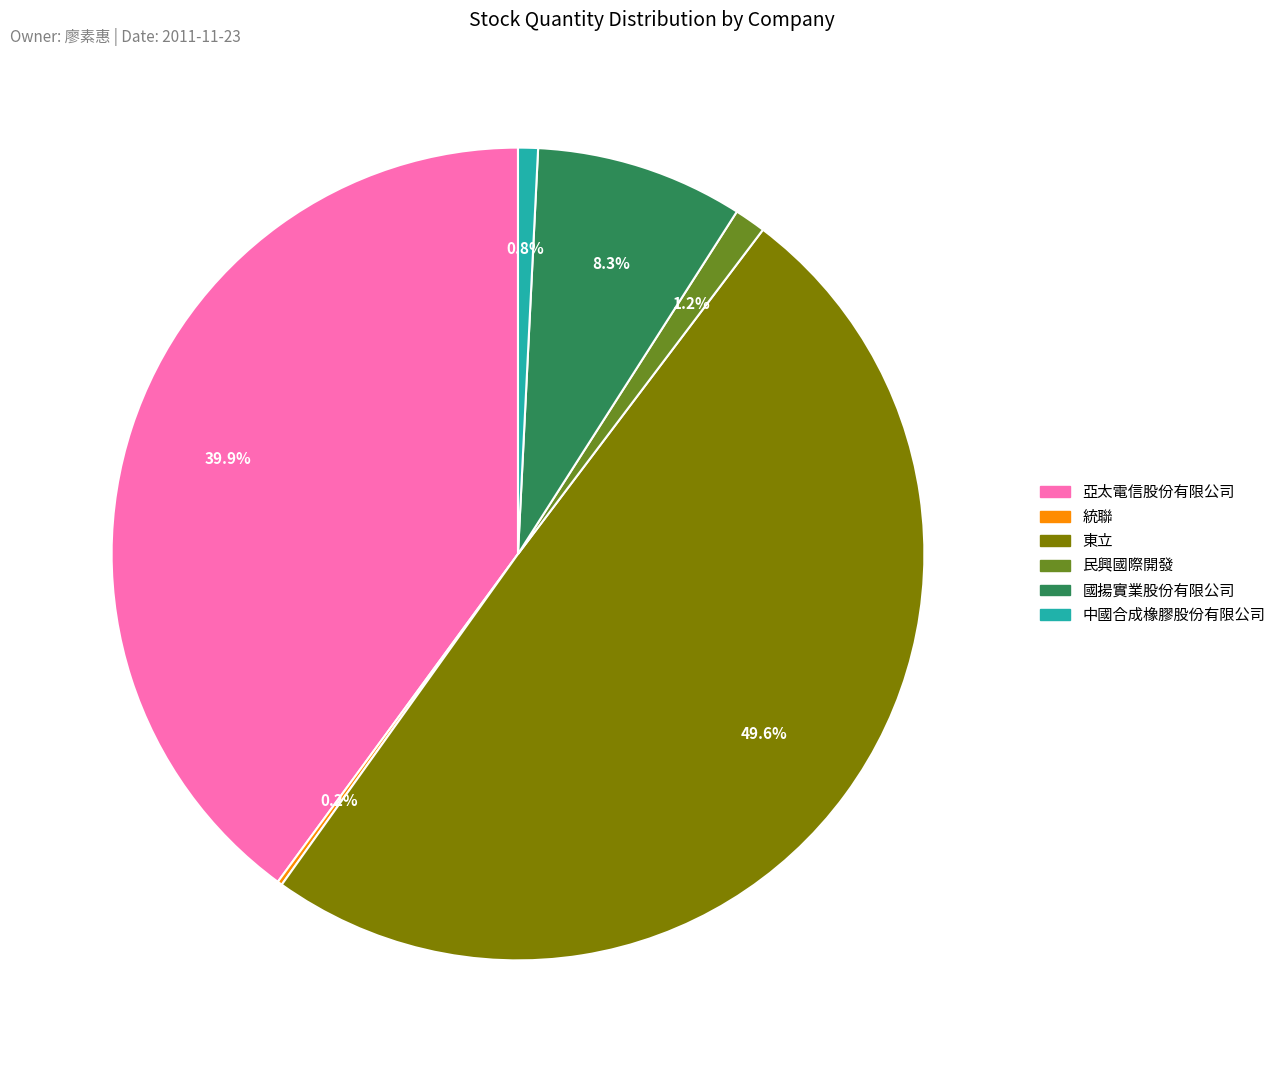

To the nearest percent, what percentage of the pie is 中國合成橡膠股份有限公司?

1%